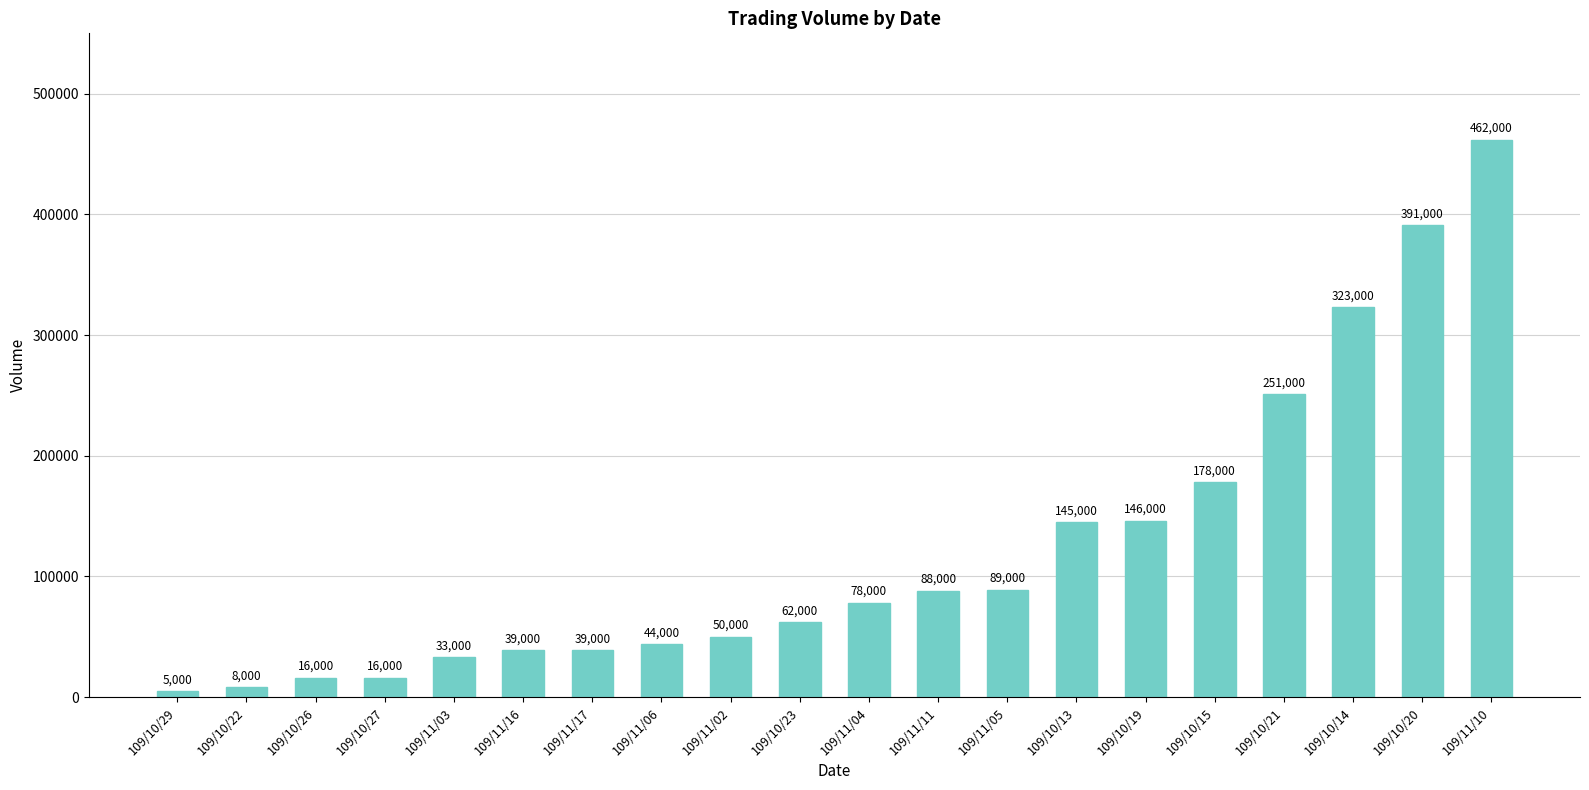

Which label corresponds to the largest value in the chart?

109/11/10